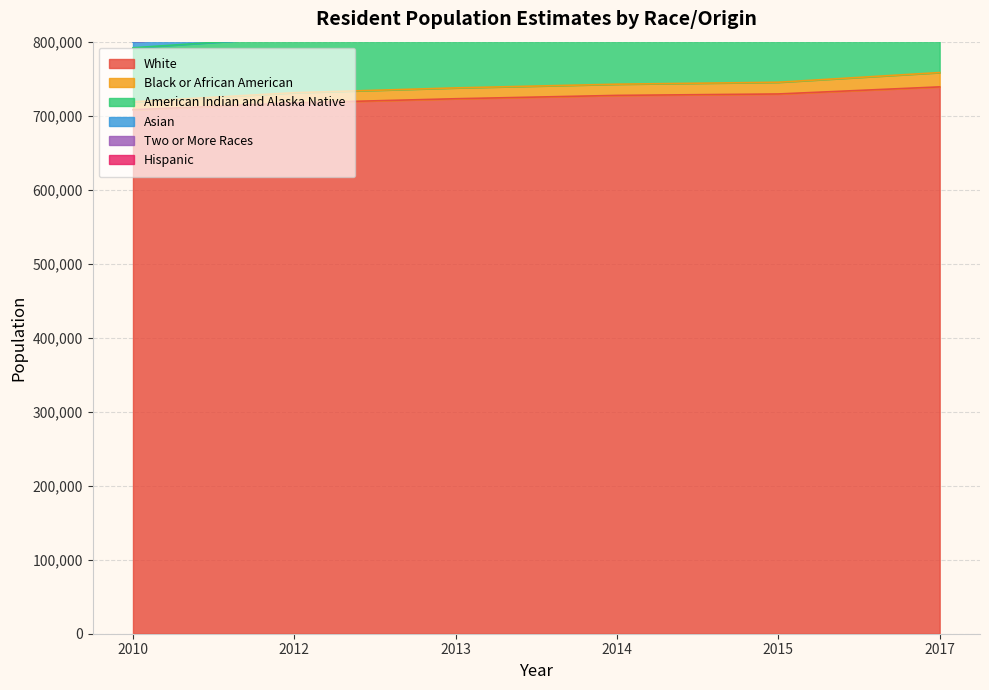

True or false: Hispanic and White intersect in this chart.

False